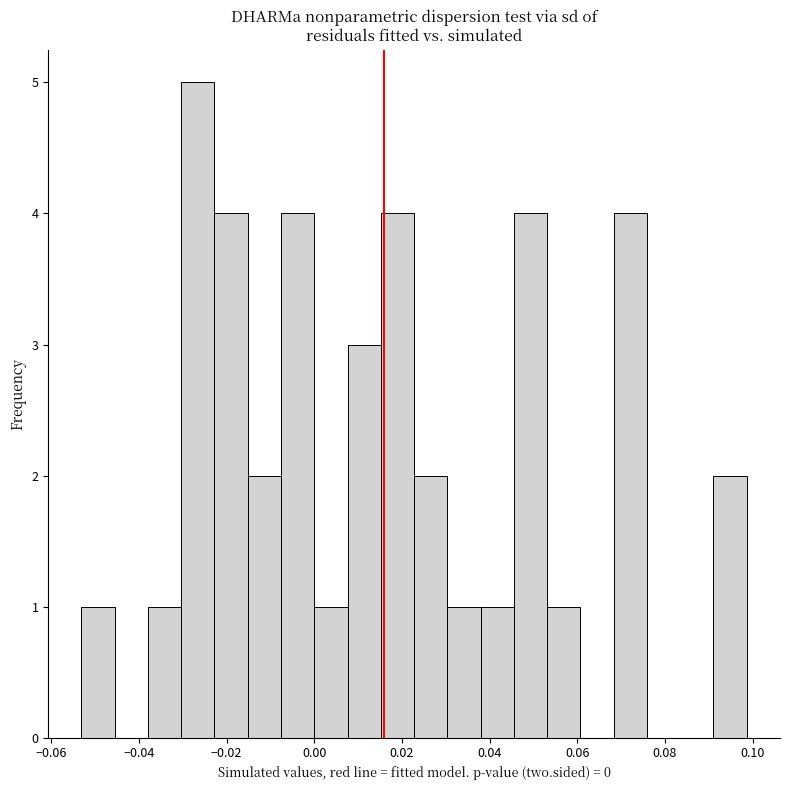

Around what value on the x-axis is the tallest bar? Give the approximate position of its centre, as read against the axis.

-0.026